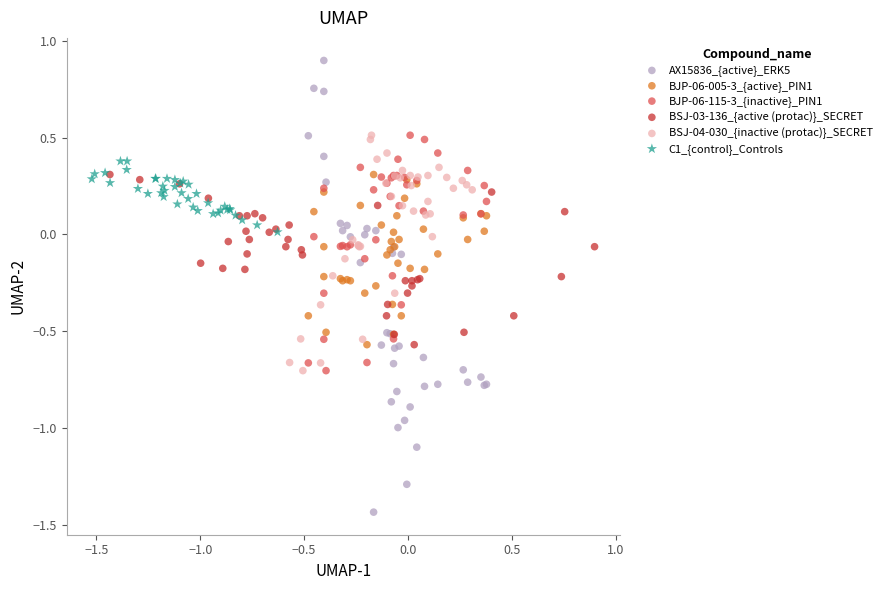

Which series contains the lowest Y value?

AX15836_{active}_ERK5